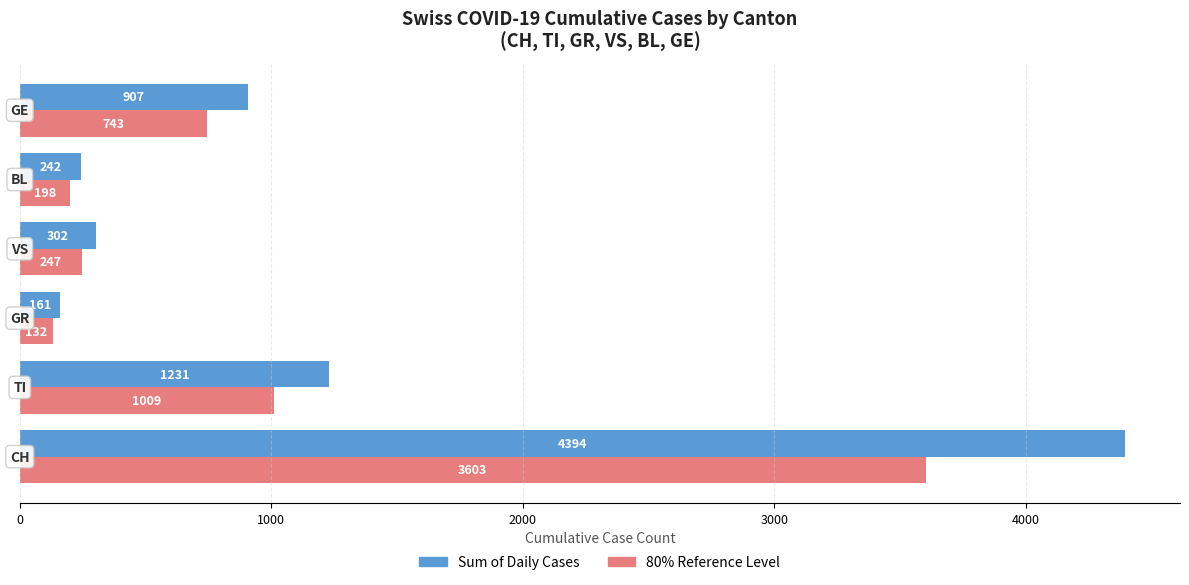

List the series in order of their peak value, highest first.

Sum of Daily Cases, 80% Reference Level